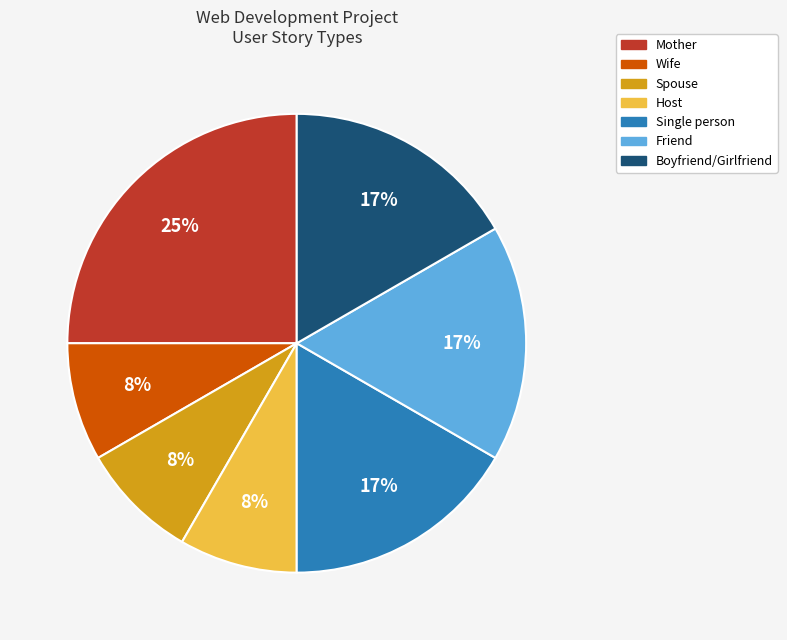

What is the largest slice in the pie chart?

Mother